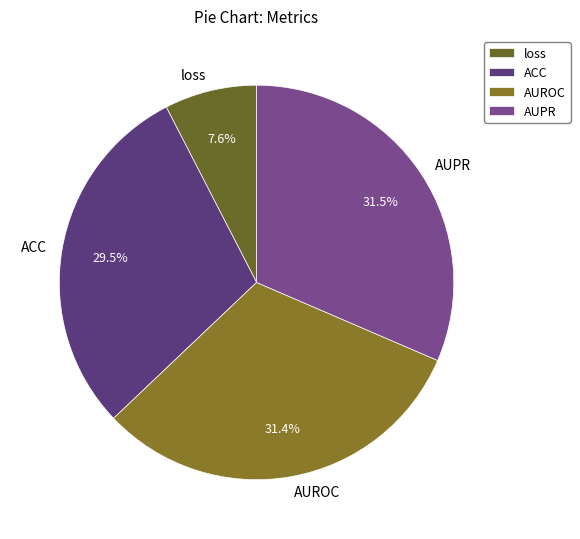

Which has a higher value, AUPR or ACC?

AUPR